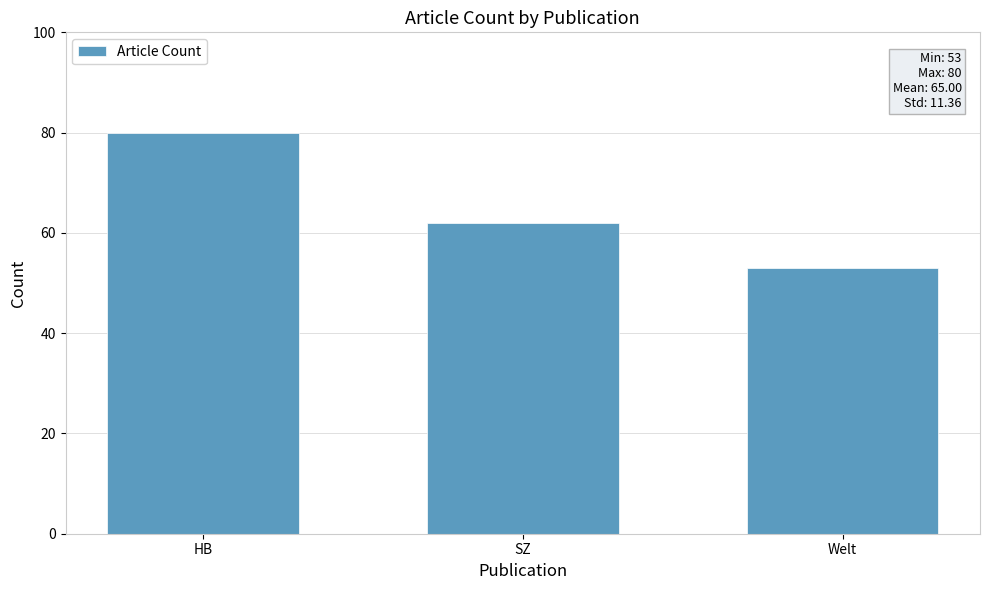

Which label corresponds to the largest value in the chart?

HB